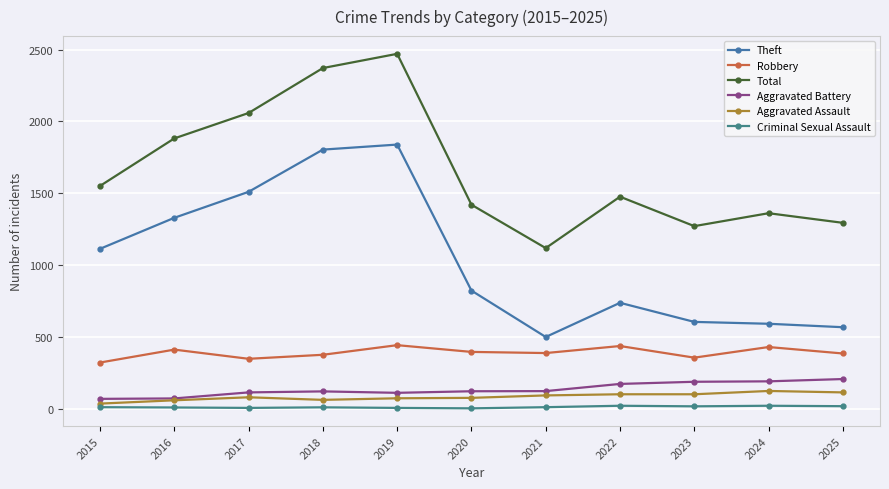

Does the chart display data point markers on the line(s)?

Yes